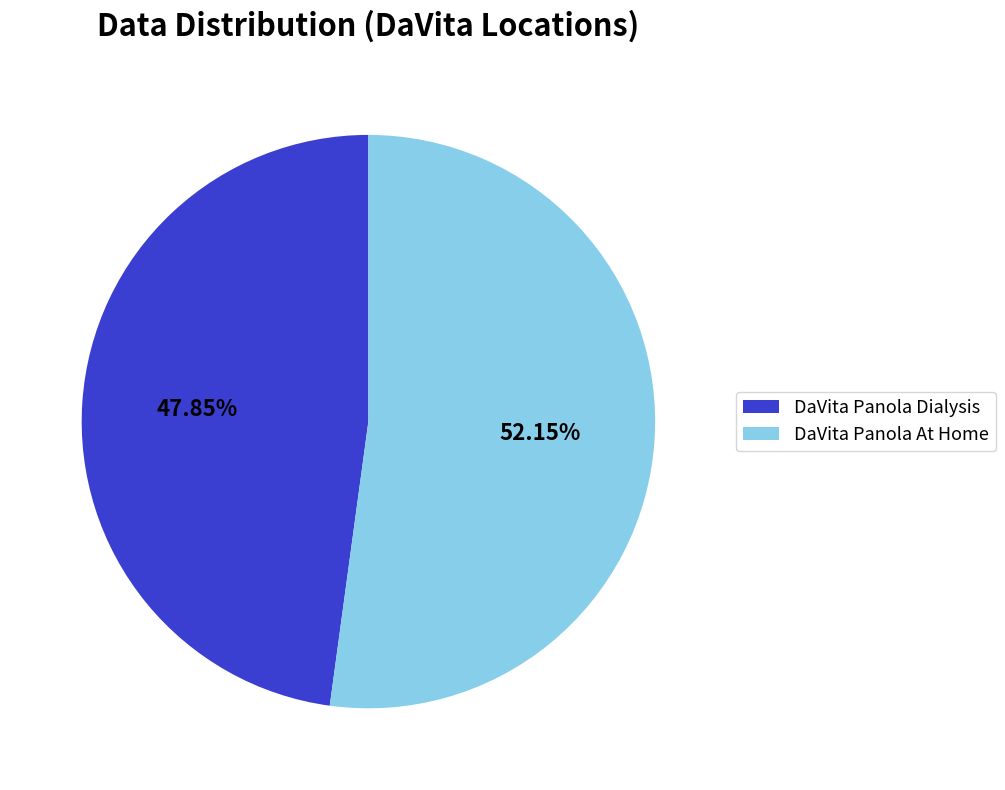

What is the majority slice?

DaVita Panola At Home